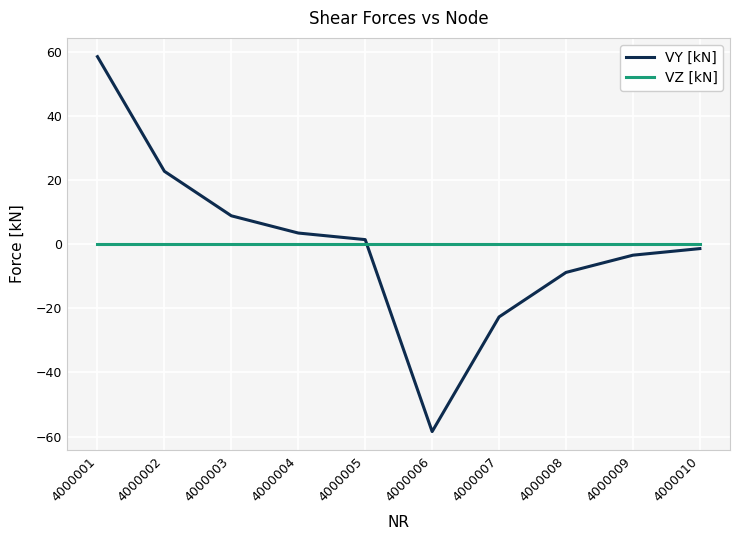

Which category has the highest value across all series?

4000001